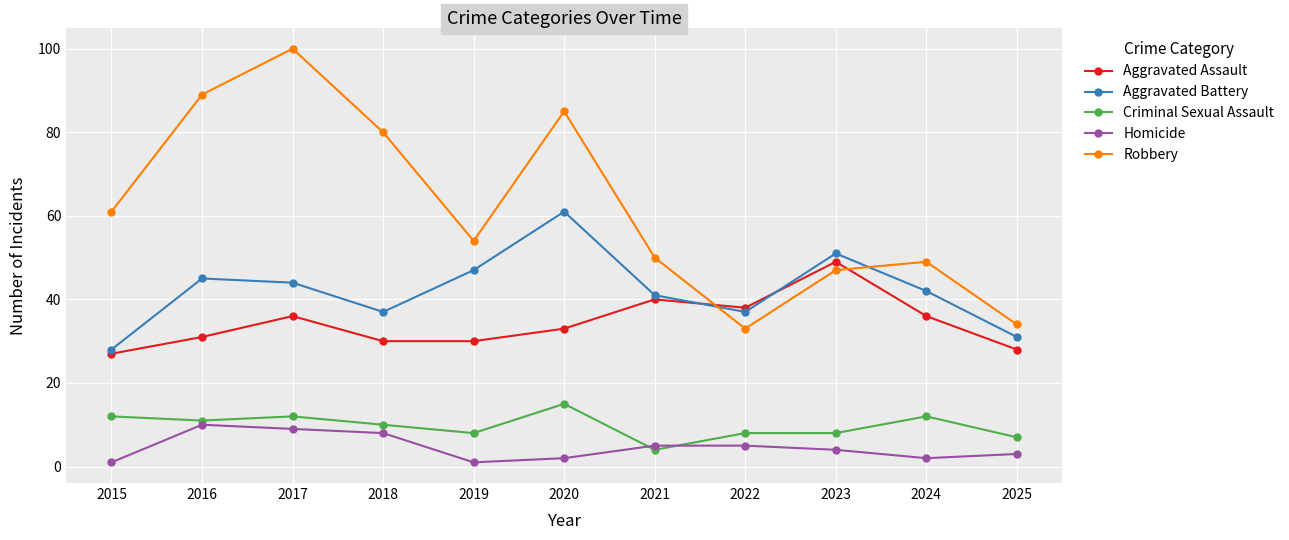

Where is Aggravated Assault nearest to the value 38?

2022